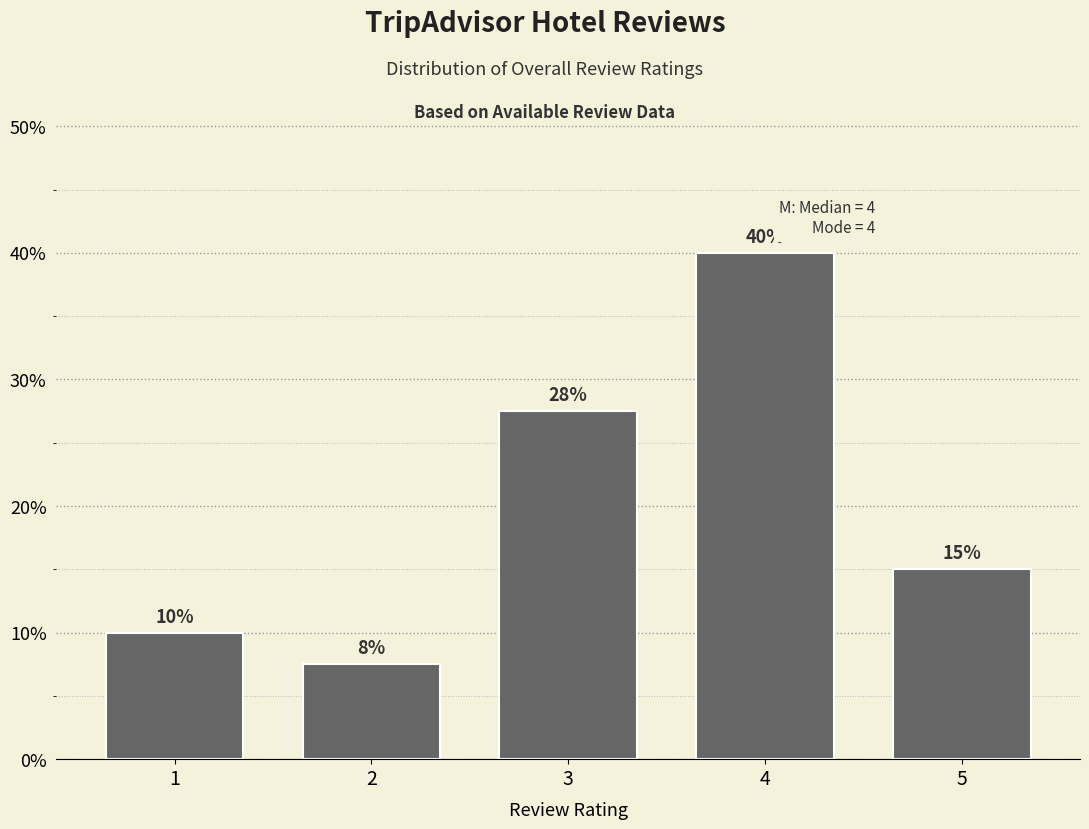

Which has a higher value, 3 or 2?

3